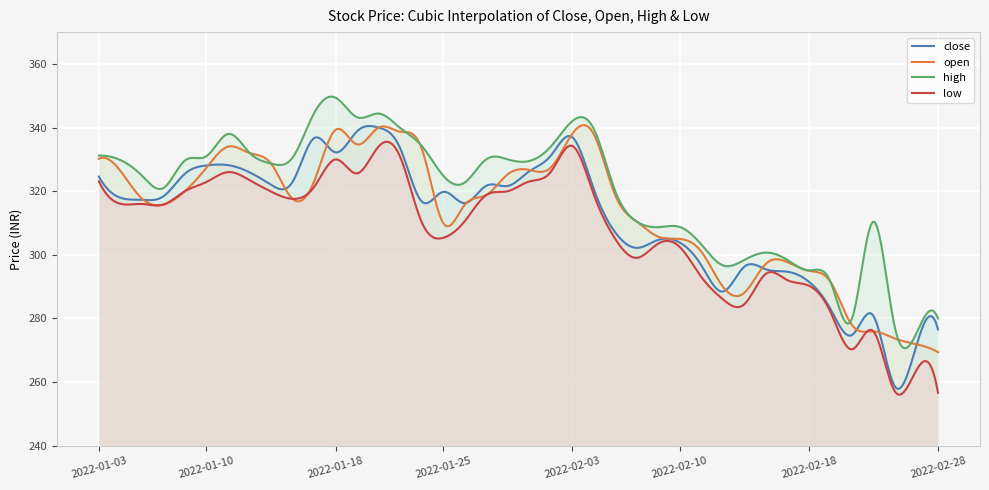

What value does the high series have at 2022-01-28?

330.0